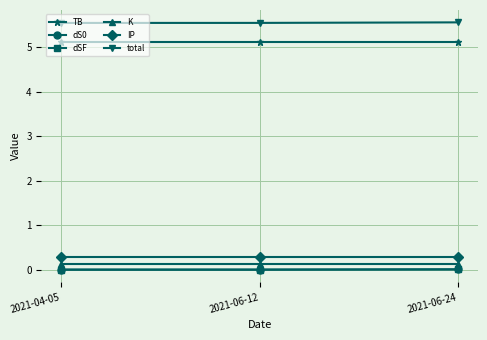

What is the lowest value of the total series?

5.5